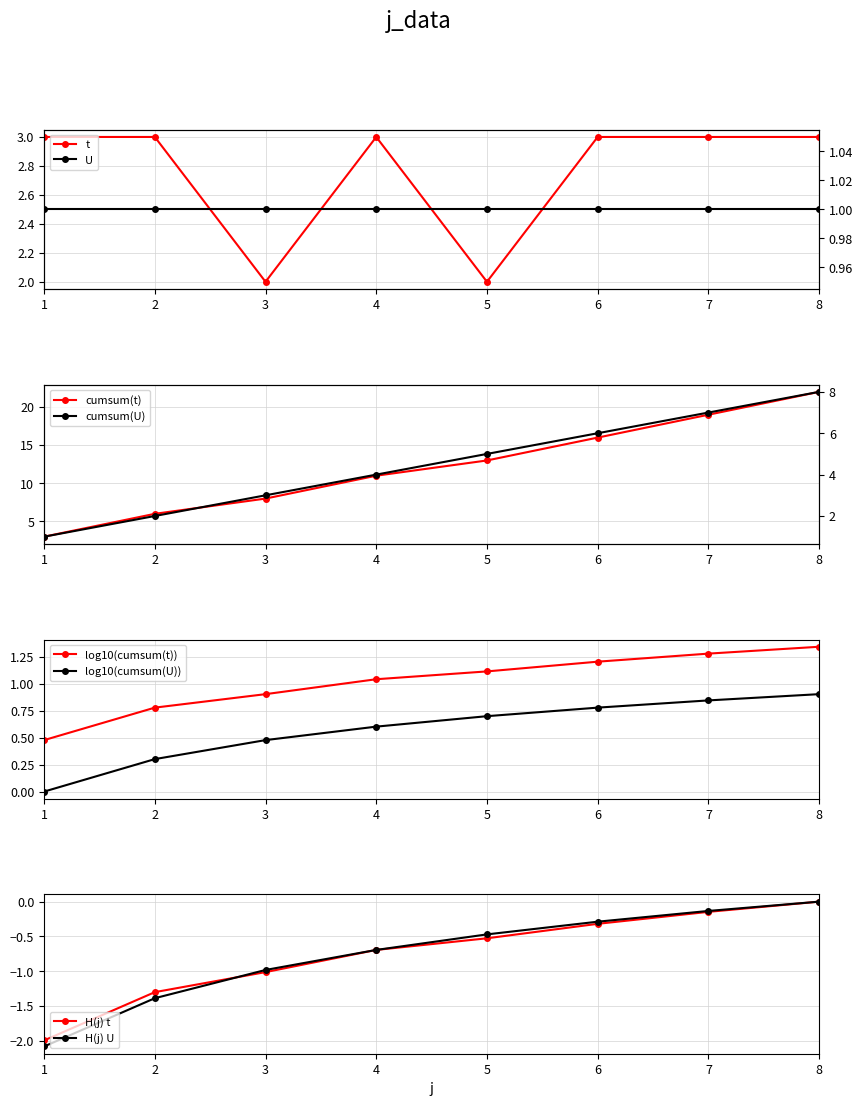

Reading right to left, extract all data points from this chart.

3	3	3	2	3	2	3	3